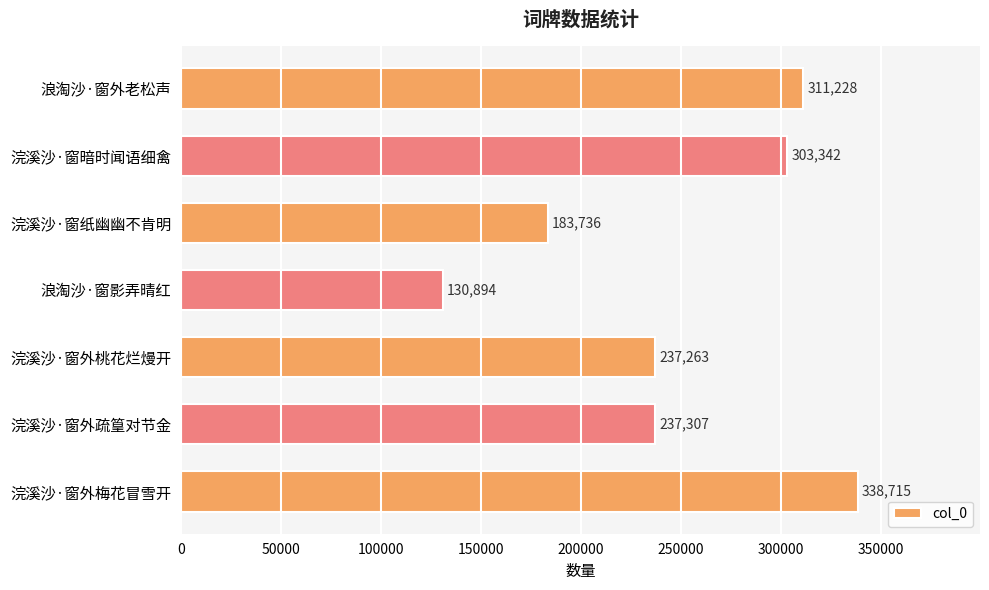

List the labels in order of value, largest first.

浣溪沙·窗外梅花冒雪开, 浪淘沙·窗外老松声, 浣溪沙·窗暗时闻语细禽, 浣溪沙·窗外疏篁对节金, 浣溪沙·窗外桃花烂熳开, 浣溪沙·窗纸幽幽不肯明, 浪淘沙·窗影弄晴红